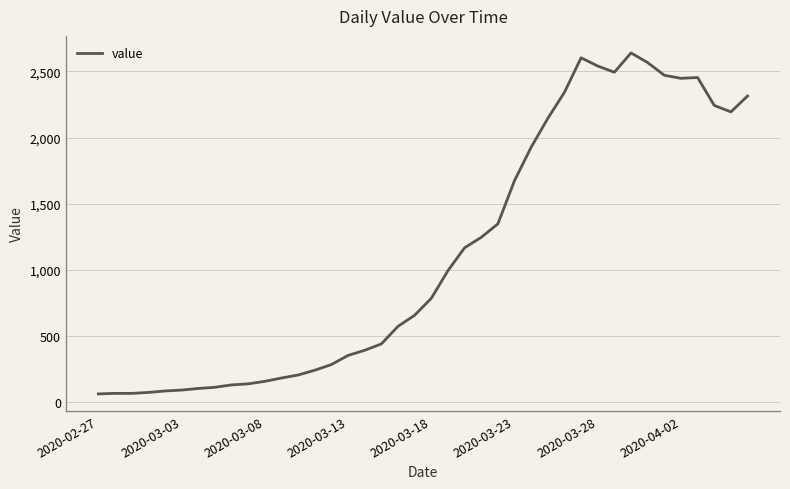

What is the average value?

1125